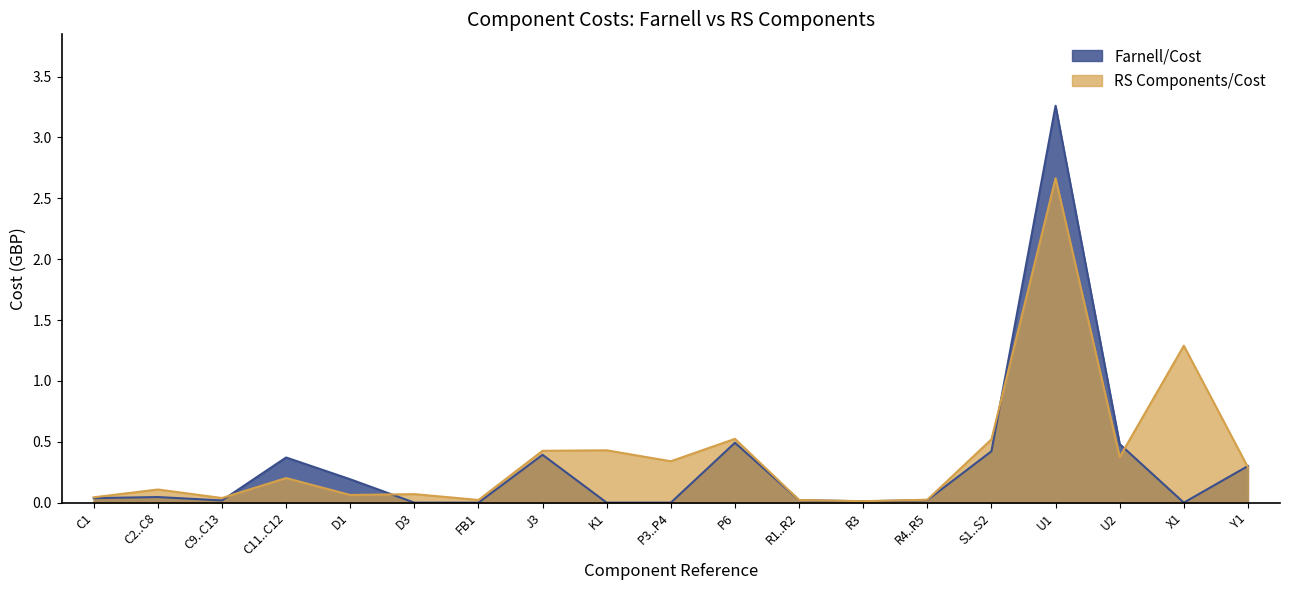

What is the average value of the RS Components/Cost series?

0.4